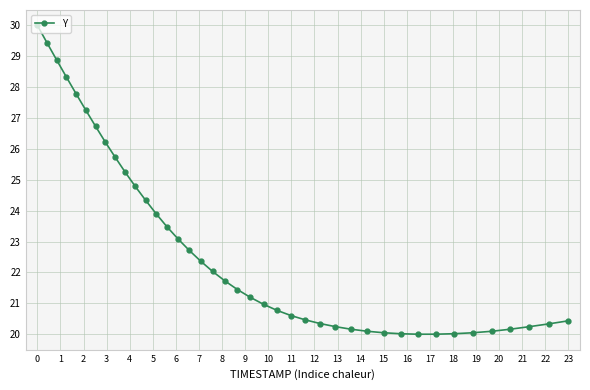

What is the minimum value shown in the chart?

20.0